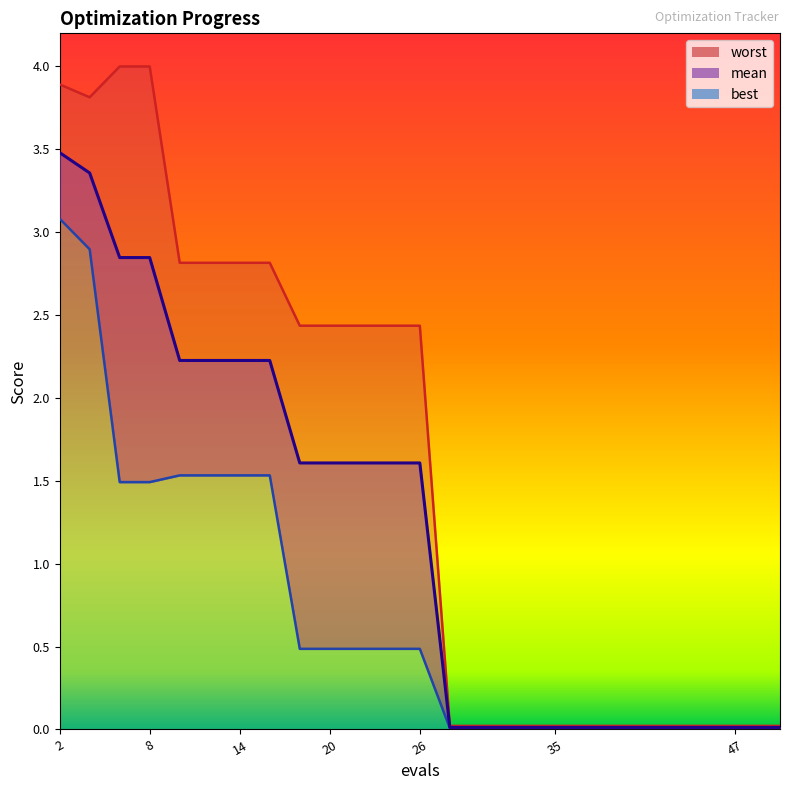

Reading left to right, transcribe all the data shown in this chart.

mean: 2=3.5	4=3.4	6=2.8	8=2.8	10=2.2	12=2.2	14=2.2	16=2.2	18=1.6	20=1.6	22=1.6	24=1.6	26=1.6	28=0.0	31=0.0	35=0.0	39=0.0	43=0.0	47=0.0	50=0.0
best: 2=3.1	4=2.9	6=1.5	8=1.5	10=1.5	12=1.5	14=1.5	16=1.5	18=0.5	20=0.5	22=0.5	24=0.5	26=0.5	28=0.0	31=0.0	35=0.0	39=0.0	43=0.0	47=0.0	50=0.0
worst: 2=3.9	4=3.8	6=4.0	8=4.0	10=2.8	12=2.8	14=2.8	16=2.8	18=2.4	20=2.4	22=2.4	24=2.4	26=2.4	28=0.0	31=0.0	35=0.0	39=0.0	43=0.0	47=0.0	50=0.0